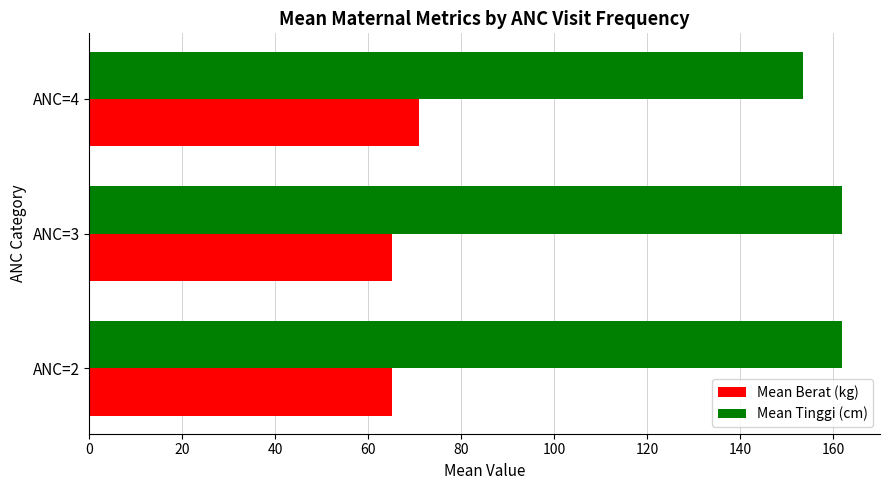

Is the value of Mean Berat (kg) at ANC=3 greater than the value of Mean Tinggi (cm) at ANC=2?

No